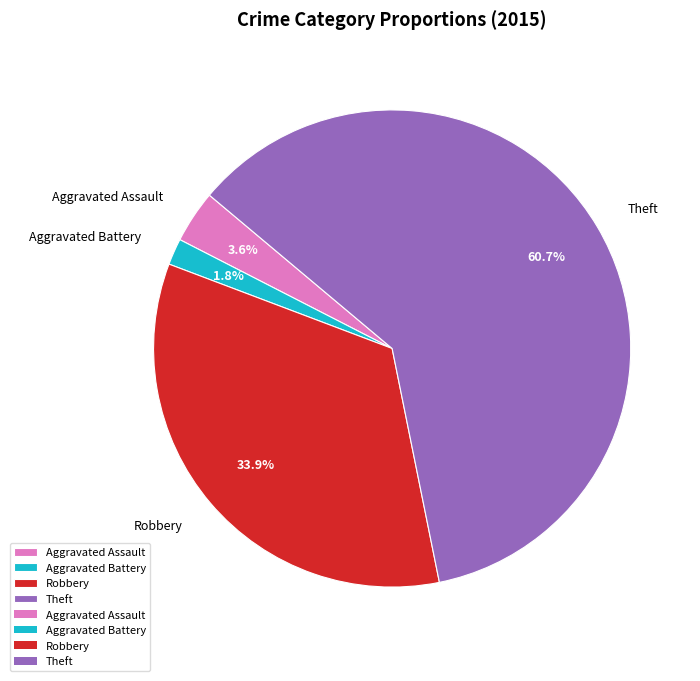

To the nearest percent, what is the average slice percentage?

25%